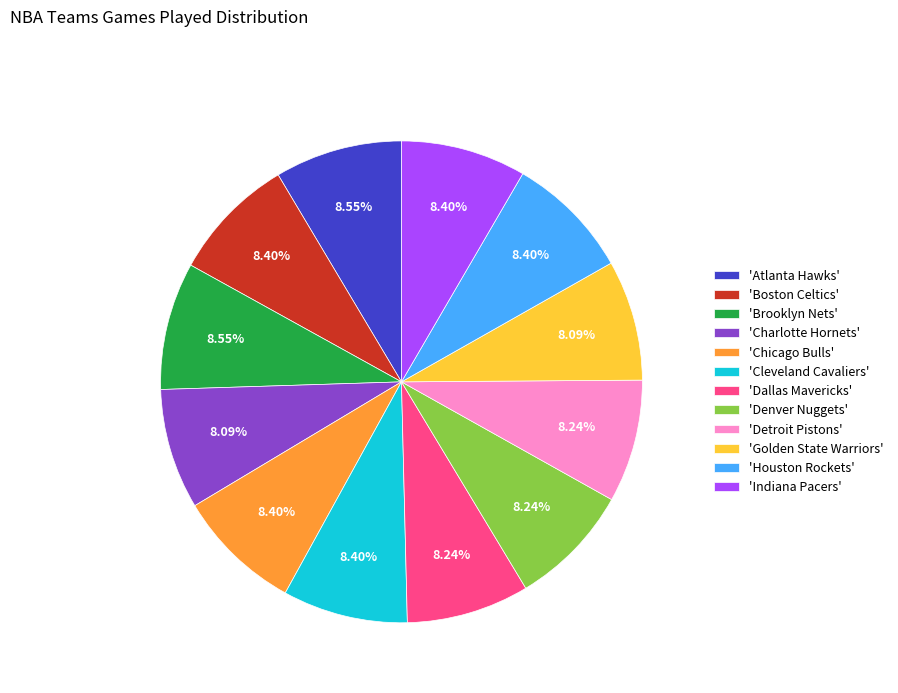

Is there a majority slice in this chart?

No